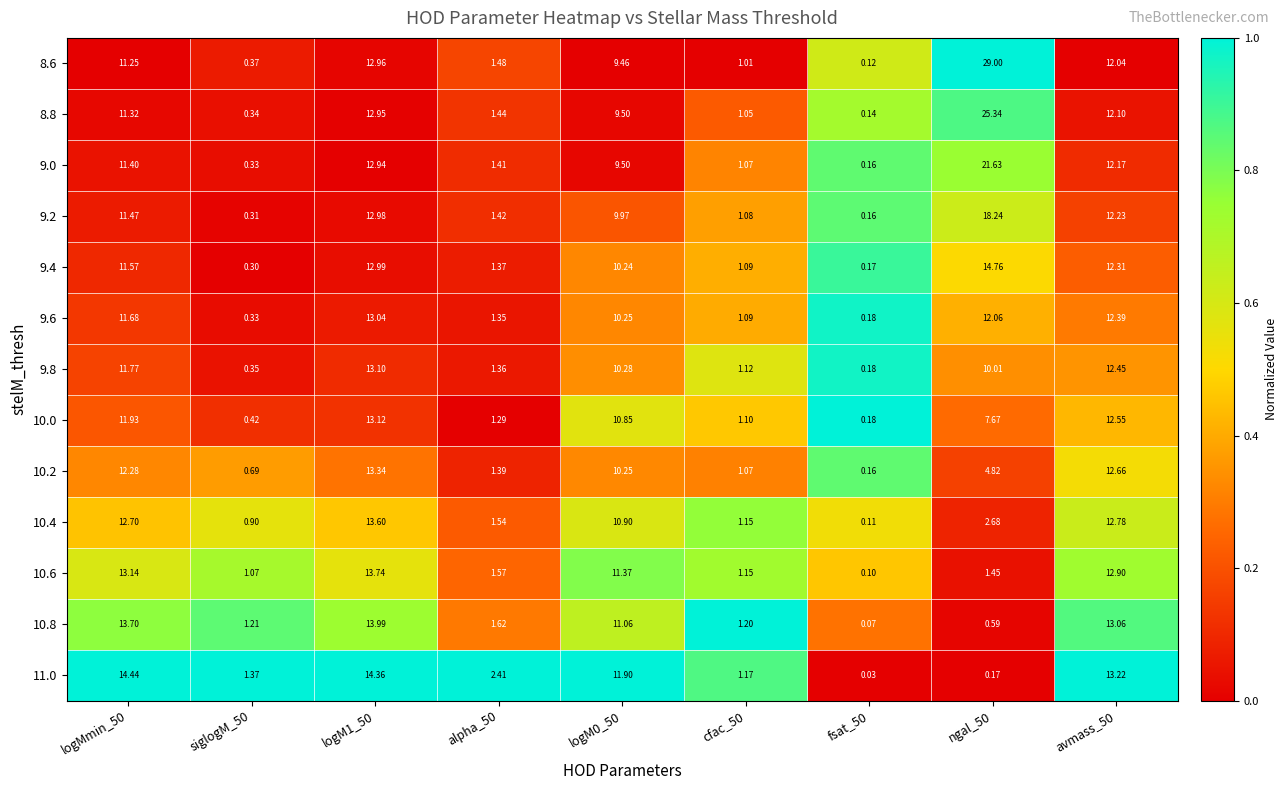

List the series in order of their peak value, lowest first.

9.6, 9.8, 10.0, 10.2, 10.4, 10.6, 10.8, 11.0, 9.4, 9.2, 9.0, 8.8, 8.6